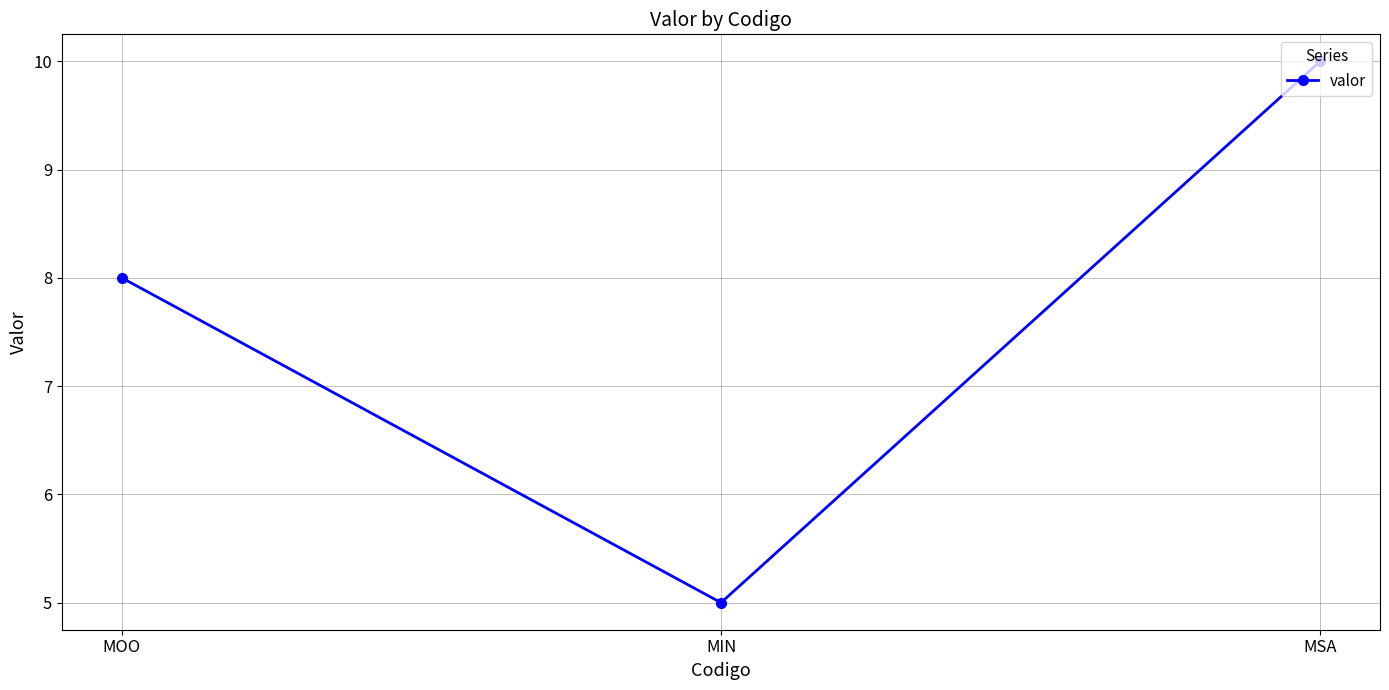

What is the maximum value shown in the chart?

10